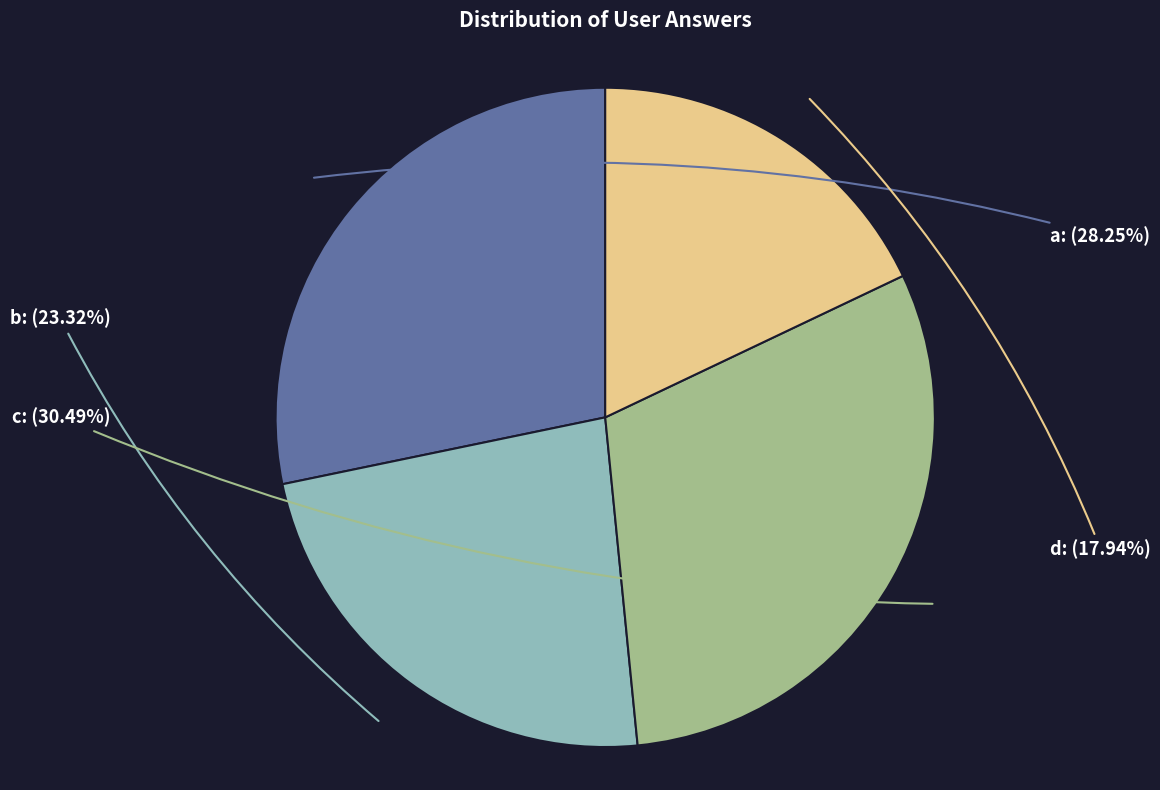

To the nearest percent, what portion does a represent?

28%